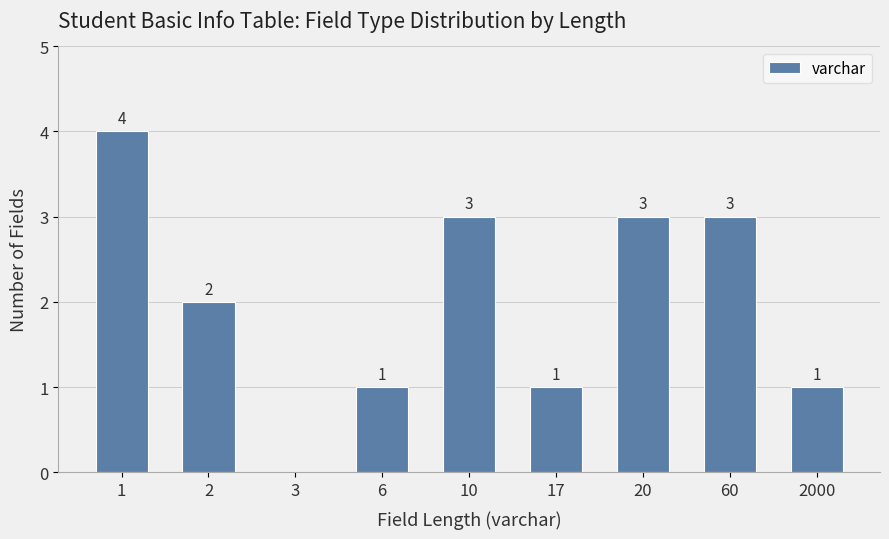

How many series are shown in this chart?

1